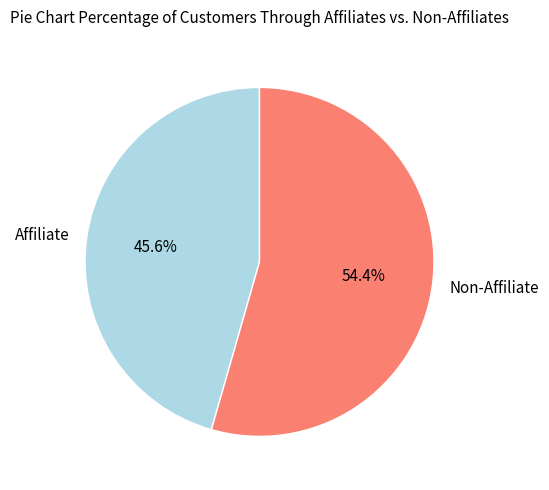

Rank the categories by value from highest to lowest.

Non-Affiliate, Affiliate